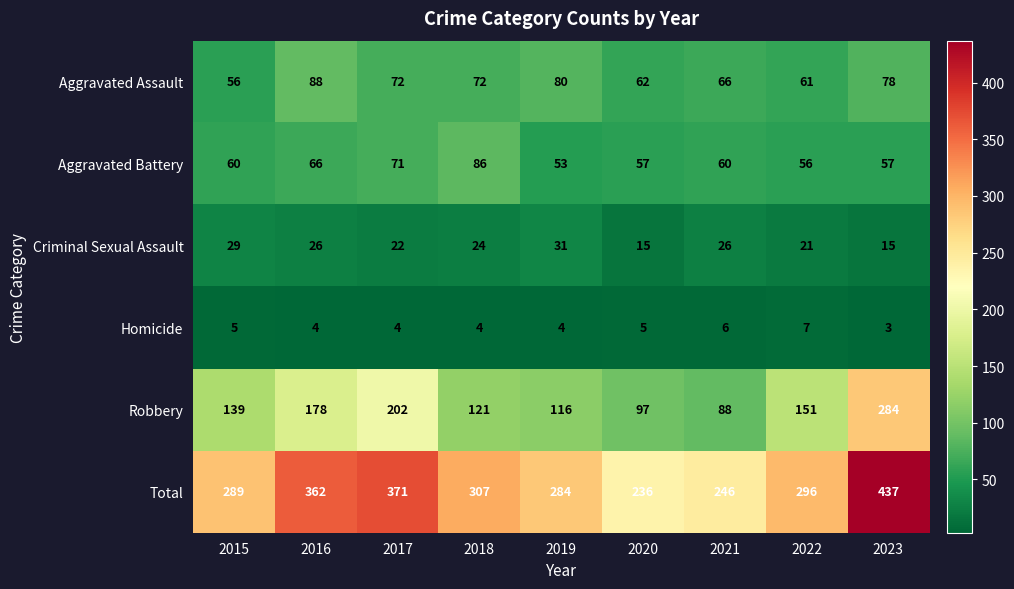

At which category does the chart reach its minimum across all series?

2023